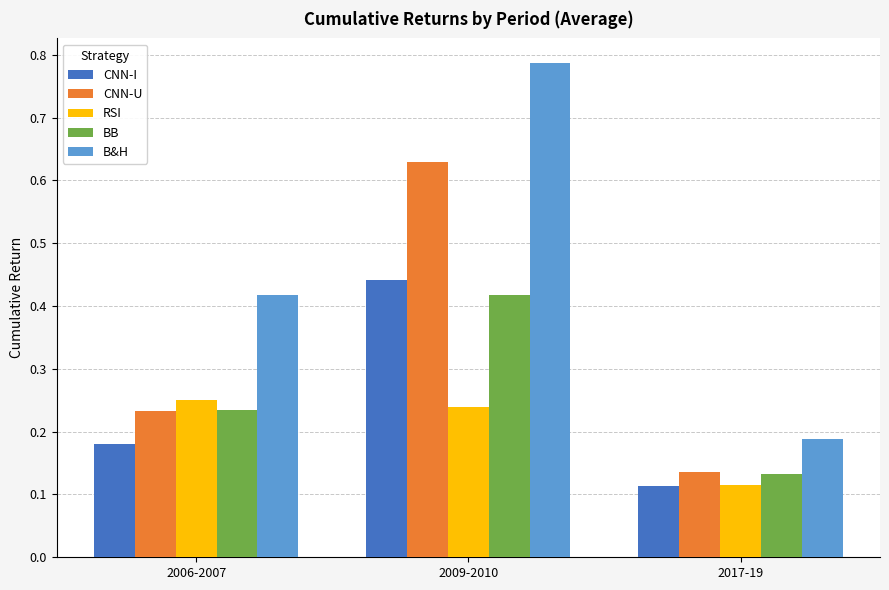

What is the difference between the CNN-I values at 2006-2007 and 2009-2010?

0.3